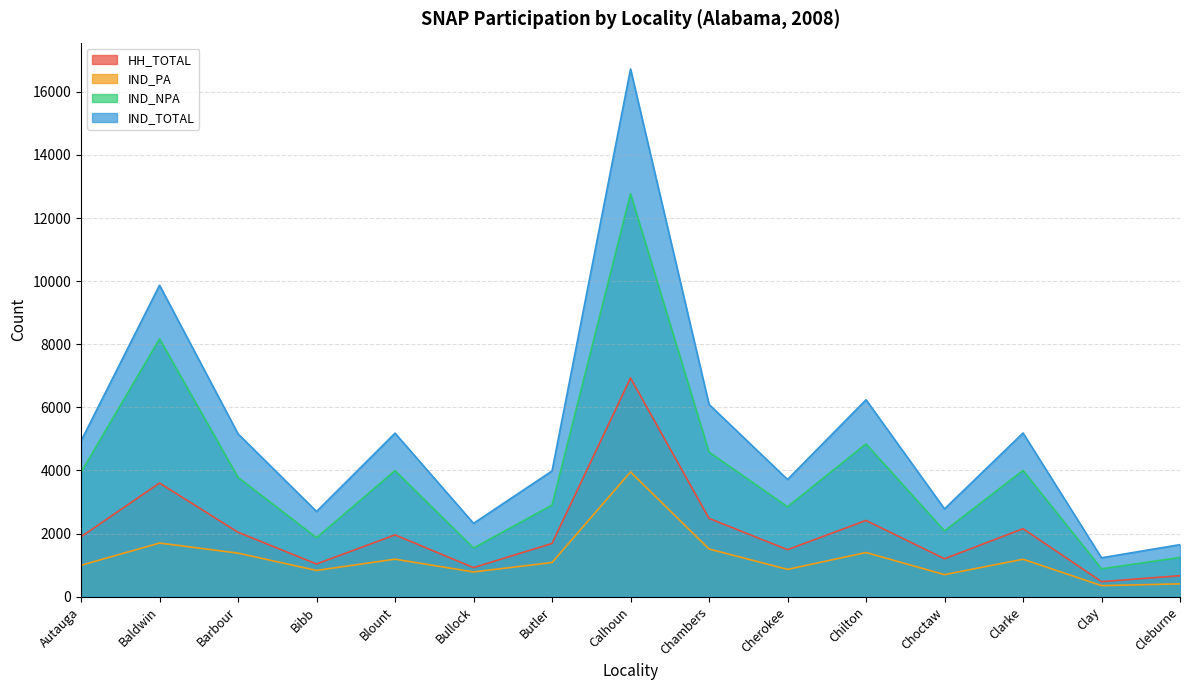

Reading left to right, transcribe all the data shown in this chart.

HH_TOTAL: Autauga=1897	Baldwin=3601	Barbour=2041	Bibb=1035	Blount=1957	Bullock=920	Butler=1686	Calhoun=6929	Chambers=2481	Cherokee=1488	Chilton=2415	Choctaw=1201	Clarke=2153	Clay=475	Cleburne=664
IND_PA: Autauga=993	Baldwin=1698	Barbour=1379	Bibb=830	Blount=1187	Bullock=782	Butler=1081	Calhoun=3952	Chambers=1510	Cherokee=864	Chilton=1398	Choctaw=697	Clarke=1185	Clay=349	Cleburne=405
IND_NPA: Autauga=3941	Baldwin=8171	Barbour=3781	Bibb=1869	Blount=3994	Bullock=1541	Butler=2902	Calhoun=12771	Chambers=4582	Cherokee=2849	Chilton=4842	Choctaw=2084	Clarke=4001	Clay=882	Cleburne=1243
IND_TOTAL: Autauga=4934	Baldwin=9869	Barbour=5160	Bibb=2699	Blount=5181	Bullock=2323	Butler=3983	Calhoun=16723	Chambers=6092	Cherokee=3713	Chilton=6240	Choctaw=2781	Clarke=5186	Clay=1231	Cleburne=1648